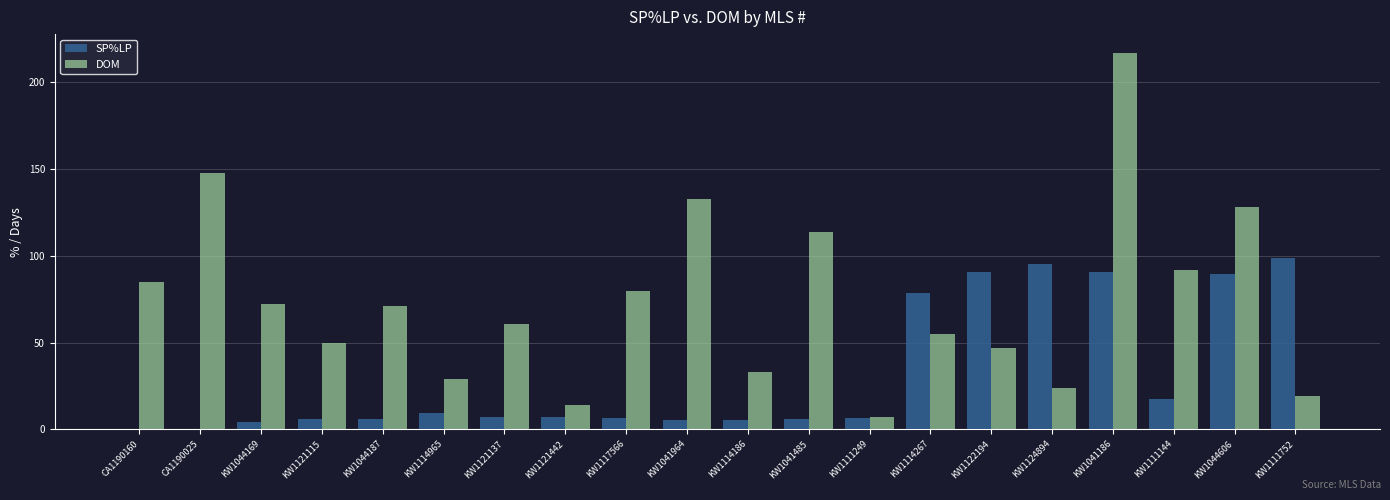

What is the sum of the DOM values at KW1111144 and KW1044187?

163.0